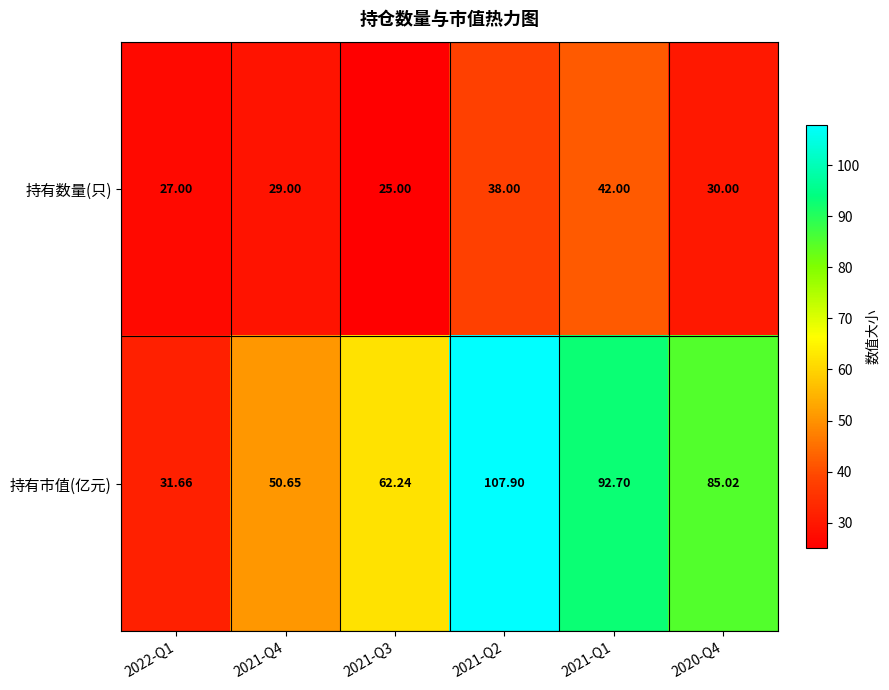

Which series changed the most between 2021-Q2 and 2020-Q4?

持有市值(亿元)